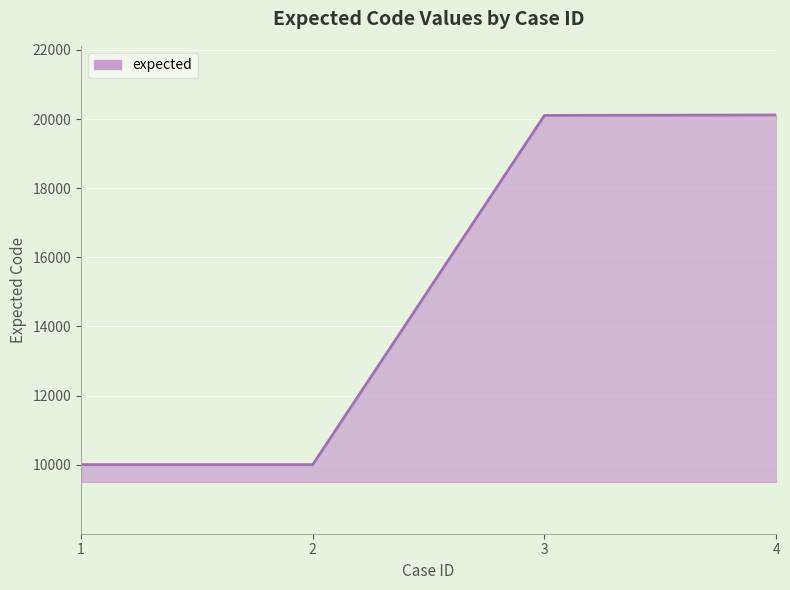

What is the difference between the values at 4 and 3?

13